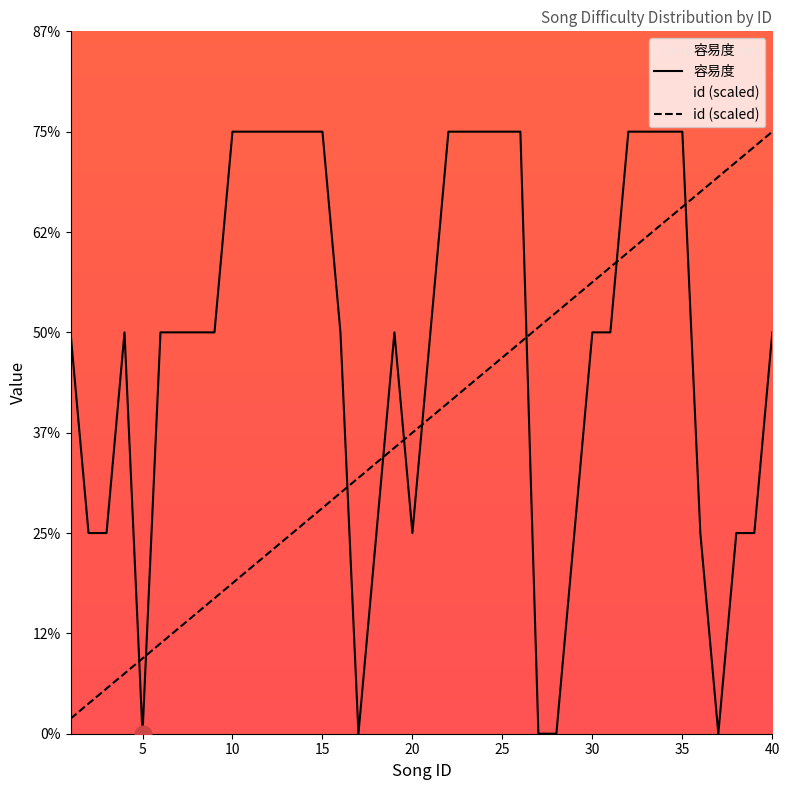

Which series has the largest range (max minus min)?

容易度